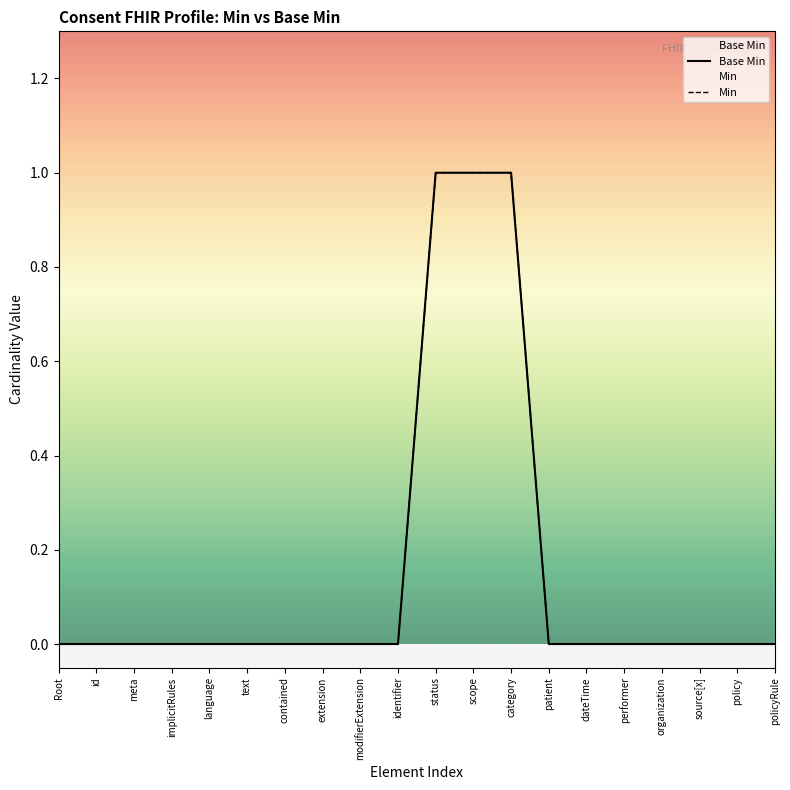

Reading left to right, list all the values displayed in this chart.

Base Min: Root=0	id=0	meta=0	implicitRules=0	language=0	text=0	contained=0	extension=0	modifierExtension=0	identifier=0	status=1	scope=1	category=1	patient=0	dateTime=0	performer=0	organization=0	source[x]=0	policy=0	policyRule=0
Min: Root=0	id=0	meta=0	implicitRules=0	language=0	text=0	contained=0	extension=0	modifierExtension=0	identifier=0	status=1	scope=1	category=1	patient=0	dateTime=0	performer=0	organization=0	source[x]=0	policy=0	policyRule=0